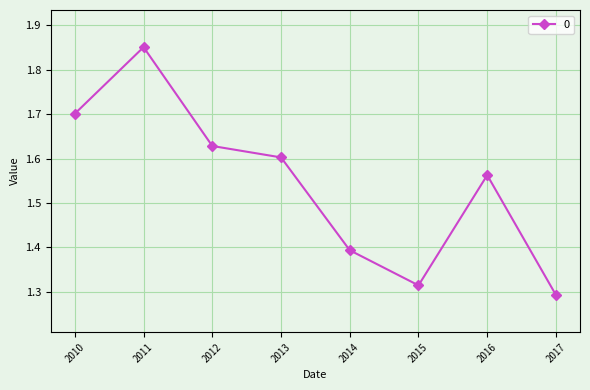

Rank the categories by value from highest to lowest.

2011, 2010, 2012, 2013, 2016, 2014, 2015, 2017